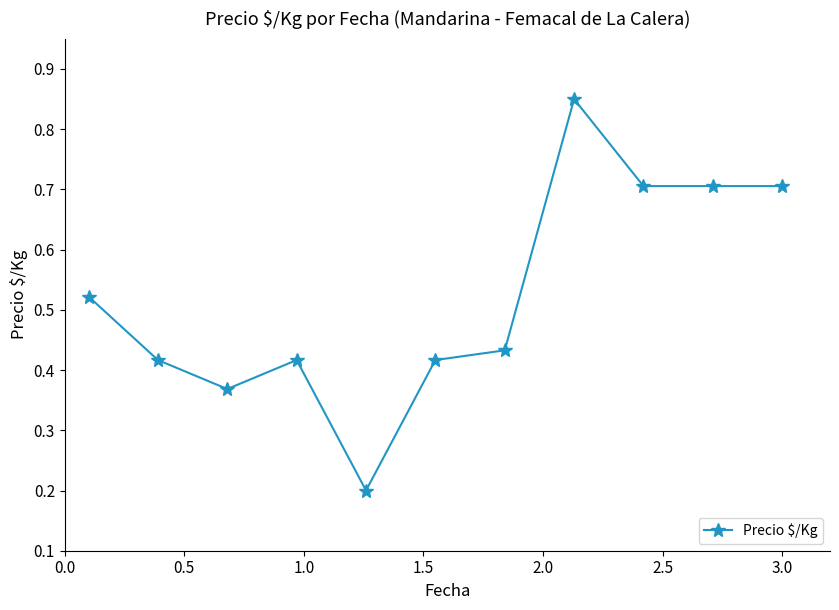

Count the values in the range 0 to 1.

11